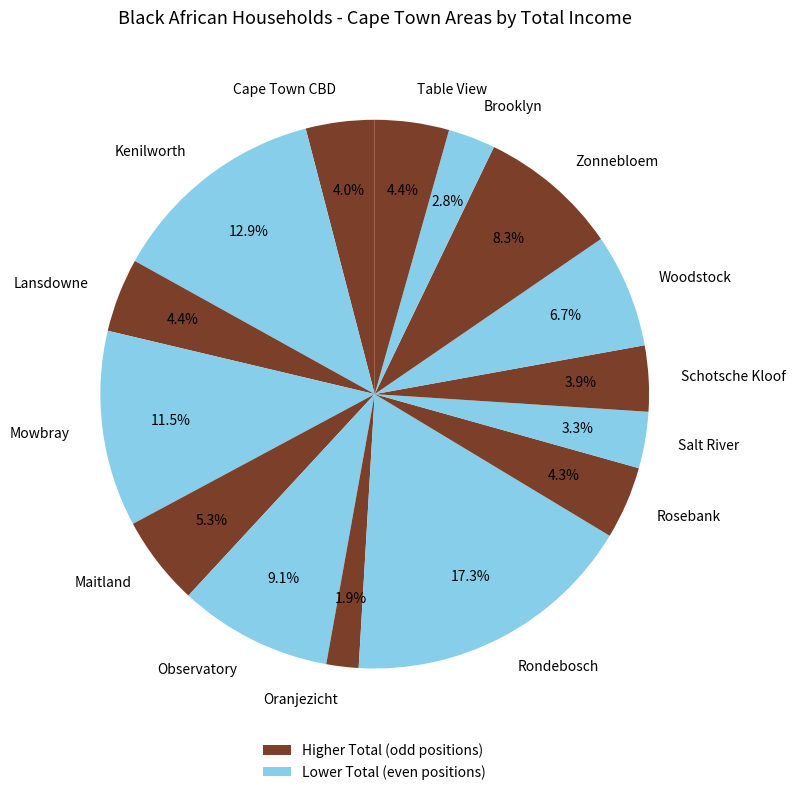

Which category has the smallest portion of the pie?

Oranjezicht